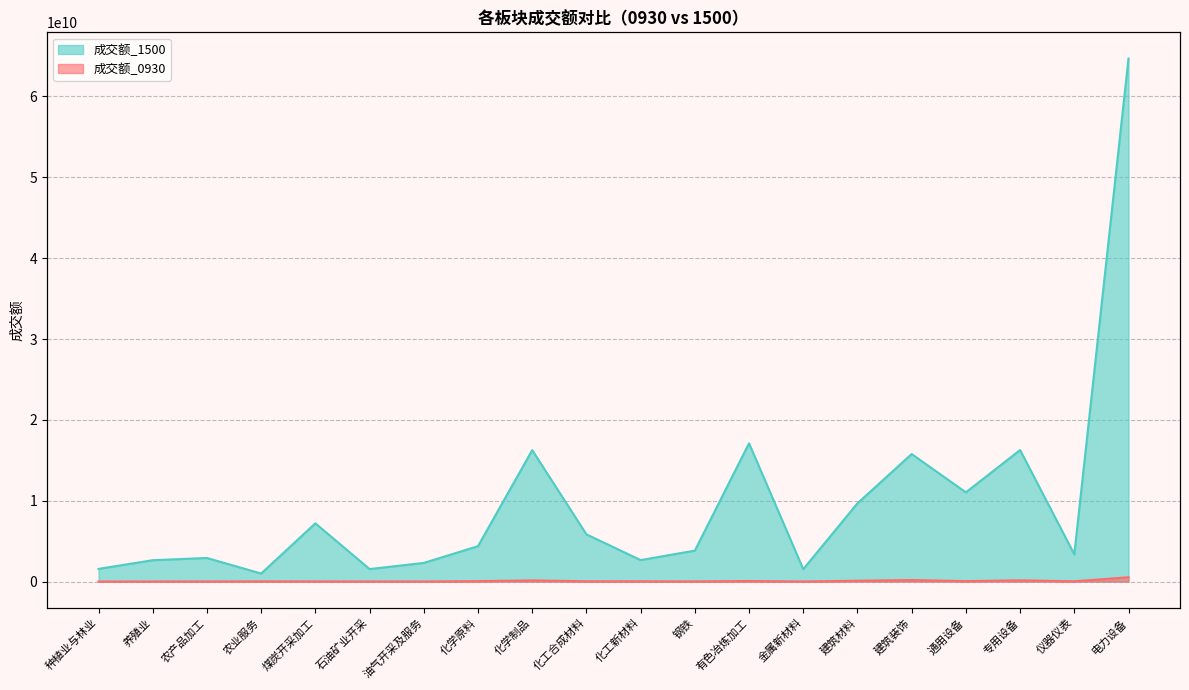

In 成交额_0930, how many points are higher than both neighbors (excluding endpoints)?

6